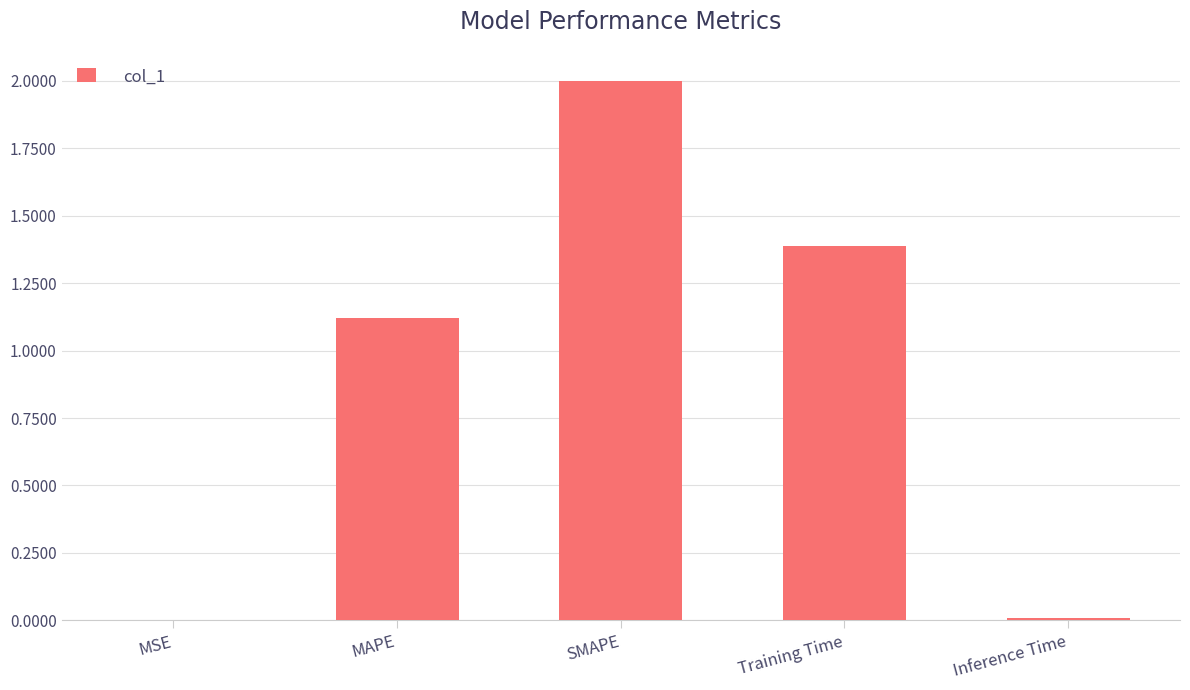

What is the average value?

0.9